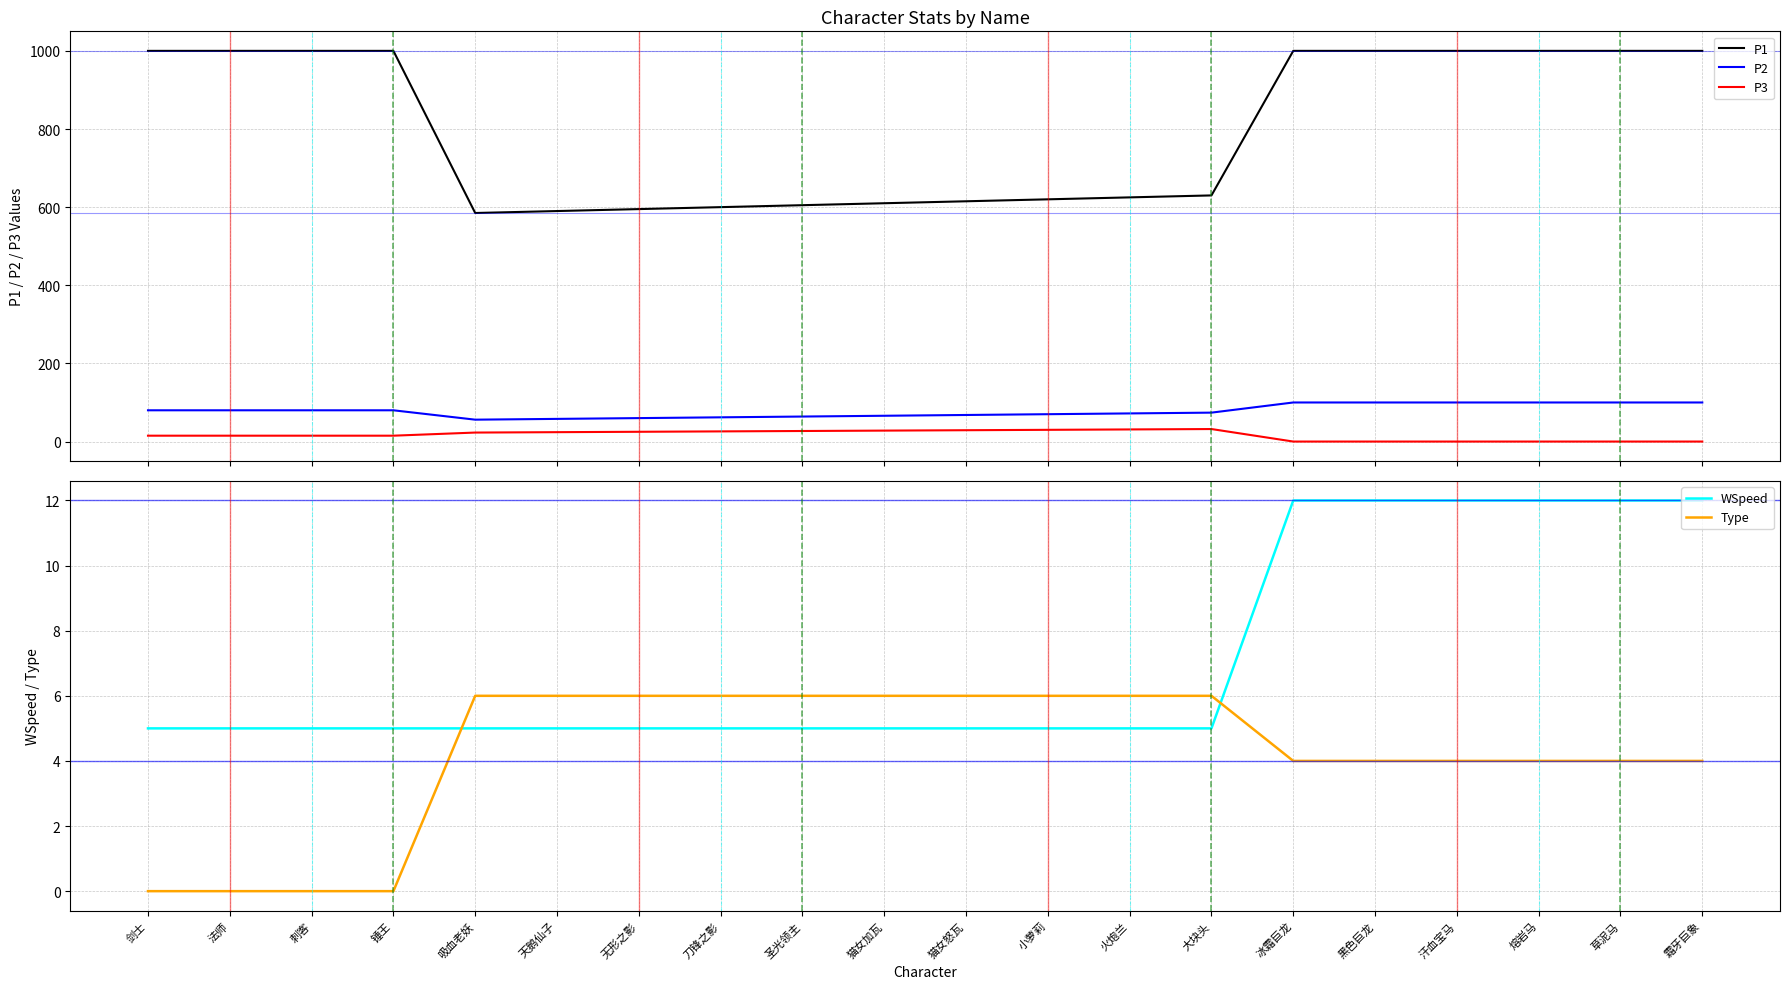

Reading right to left, list all the values displayed in this chart.

P1: 1000	1000	1000	1000	1000	1000	630	625	620	615	610	605	600	595	590	585	1000	1000	1000	1000
P2: 100	100	100	100	100	100	74	72	70	68	66	64	62	60	58	56	80	80	80	80
P3: 0	0	0	0	0	0	32	31	30	29	28	27	26	25	24	23	15	15	15	15
WSpeed: 12	12	12	12	12	12	5	5	5	5	5	5	5	5	5	5	5	5	5	5
Type: 4	4	4	4	4	4	6	6	6	6	6	6	6	6	6	6	0	0	0	0